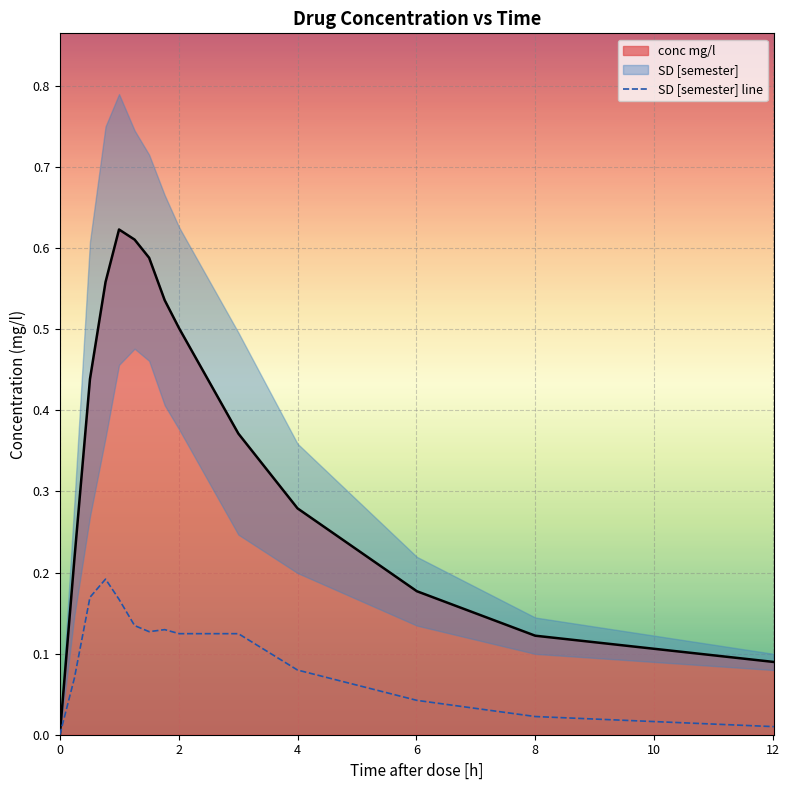

Reading left to right, extract all data points from this chart.

0.0	0.1	0.2	0.2	0.2	0.1	0.1	0.1	0.1	0.1	0.1	0.0	0.0	0.0